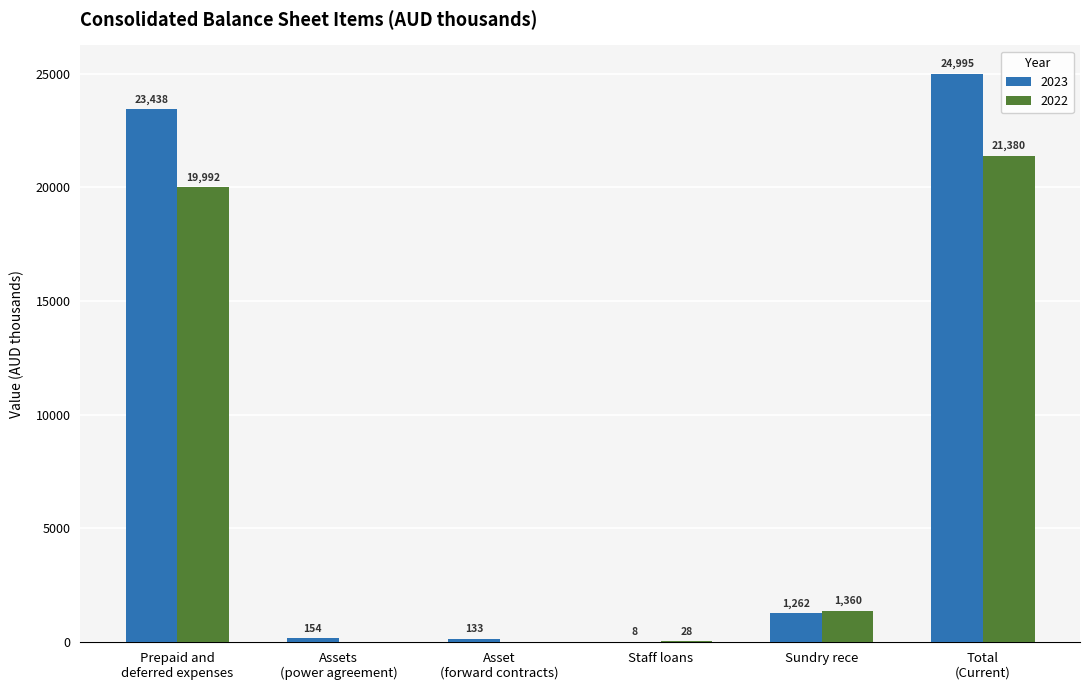

Reading right to left, what are all the values shown in this chart?

2023: Total
(Current)=24995	Sundry rece=1262	Staff loans=8	Asset
(forward contracts)=133	Assets
(power agreement)=154	Prepaid and
deferred expenses=23438
2022: Total
(Current)=21380	Sundry rece=1360	Staff loans=28	Asset
(forward contracts)=0	Assets
(power agreement)=0	Prepaid and
deferred expenses=19992